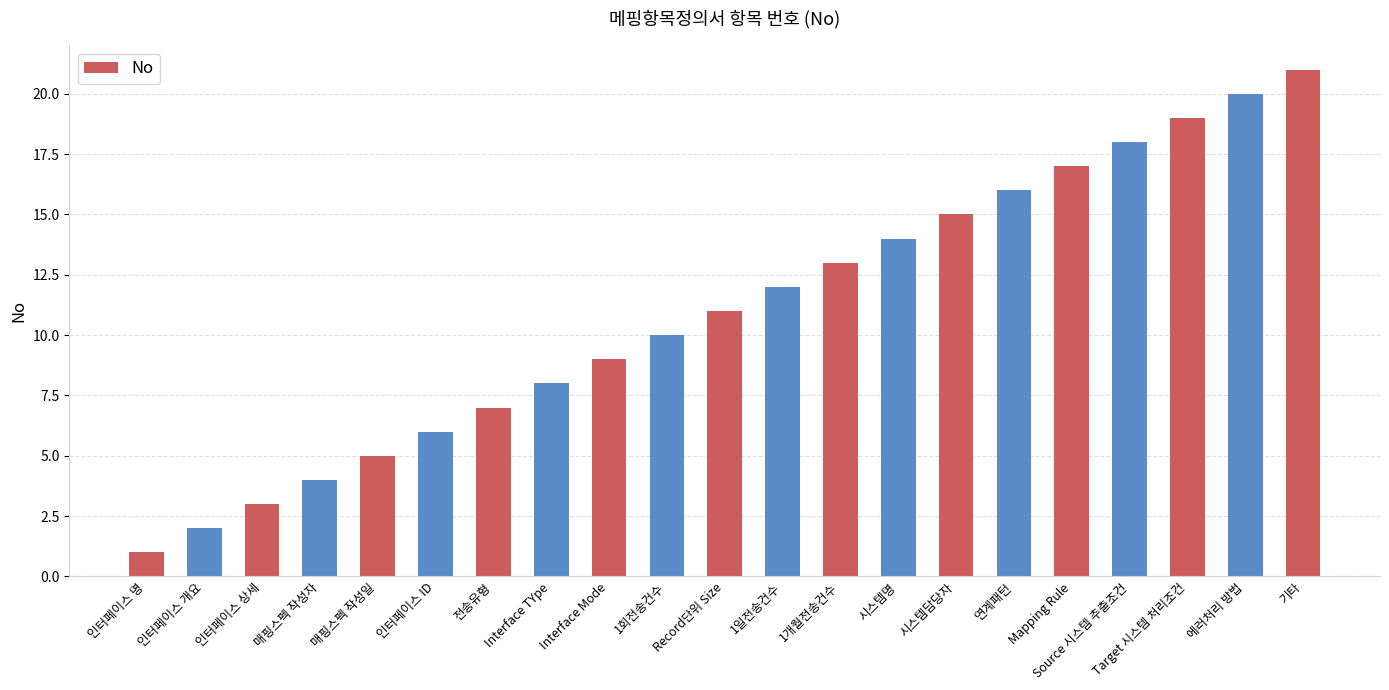

Count the number of categories in the chart.

21